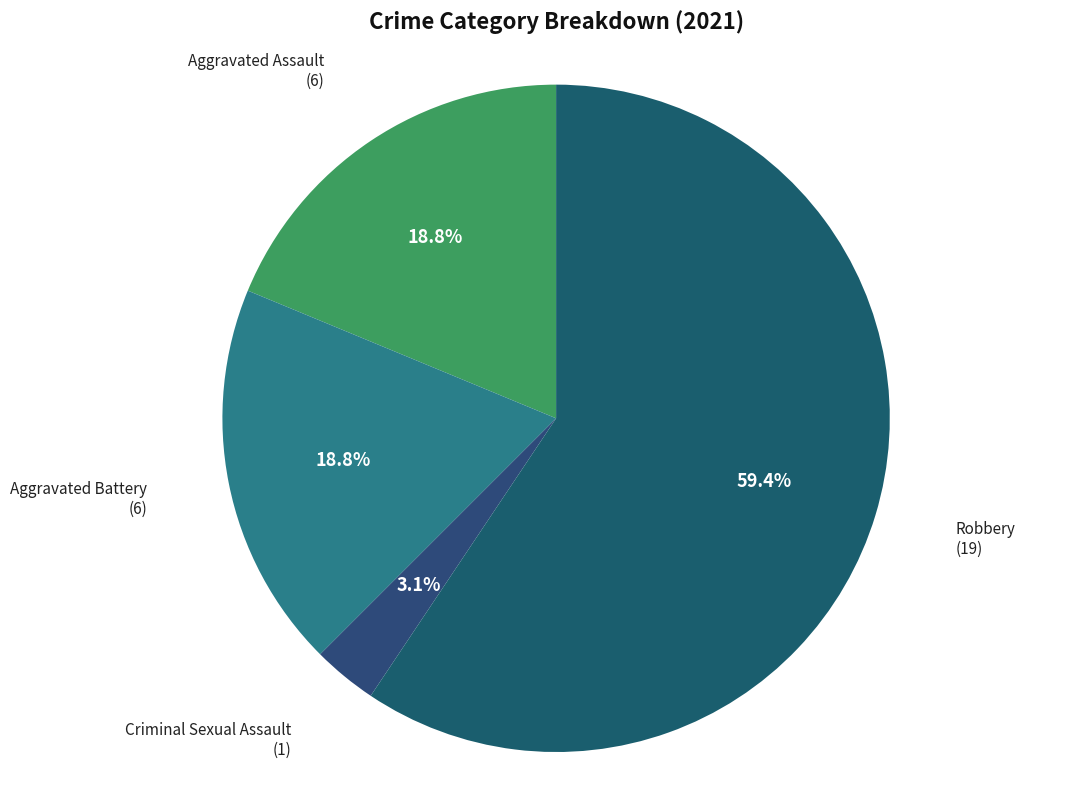

To the nearest percent, what is the difference between the Criminal Sexual Assault and Robbery slice percentages?

56%